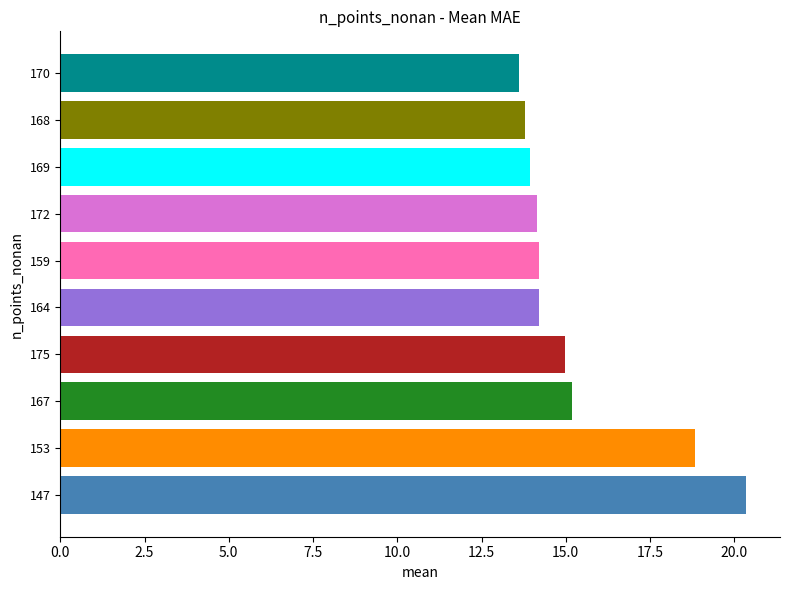

What is the difference between the second highest and minimum values?

5.2